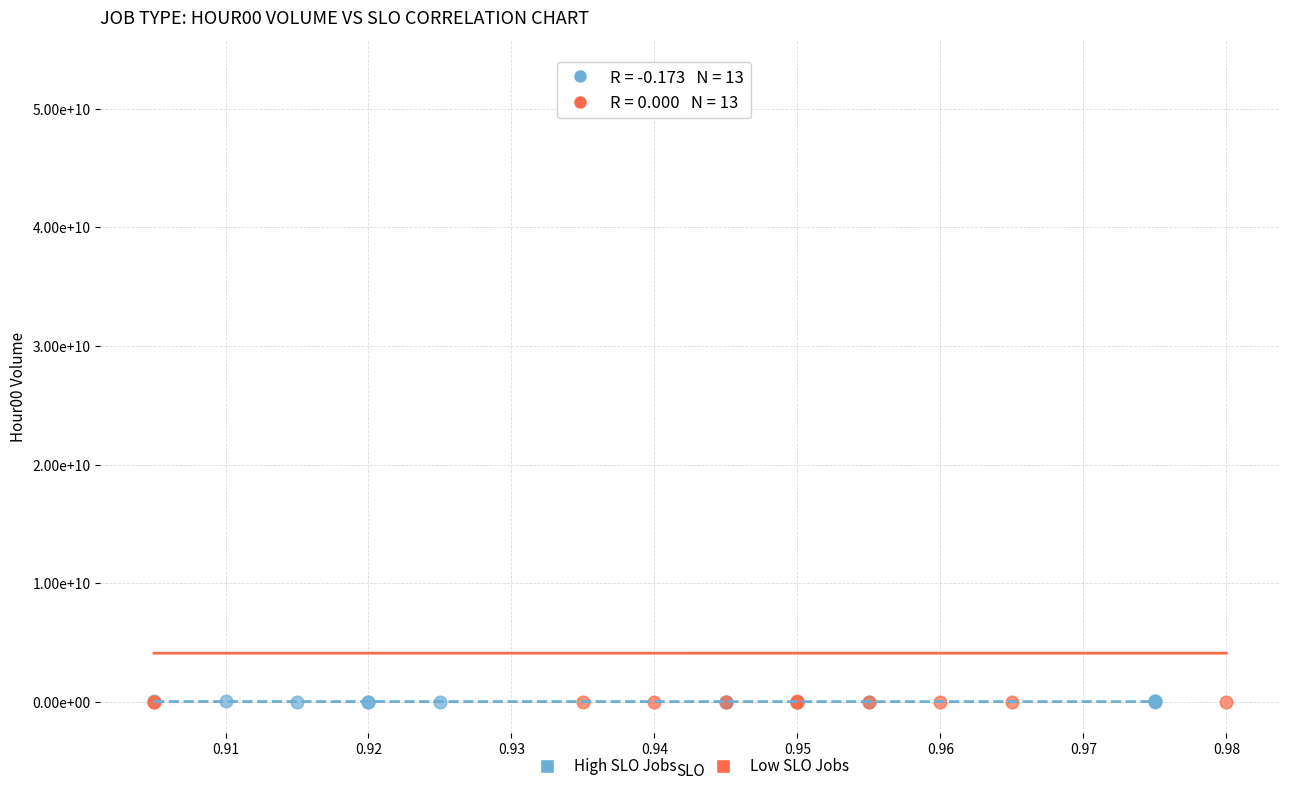

What are all the series names shown in the legend?

High SLO Jobs, Low SLO Jobs